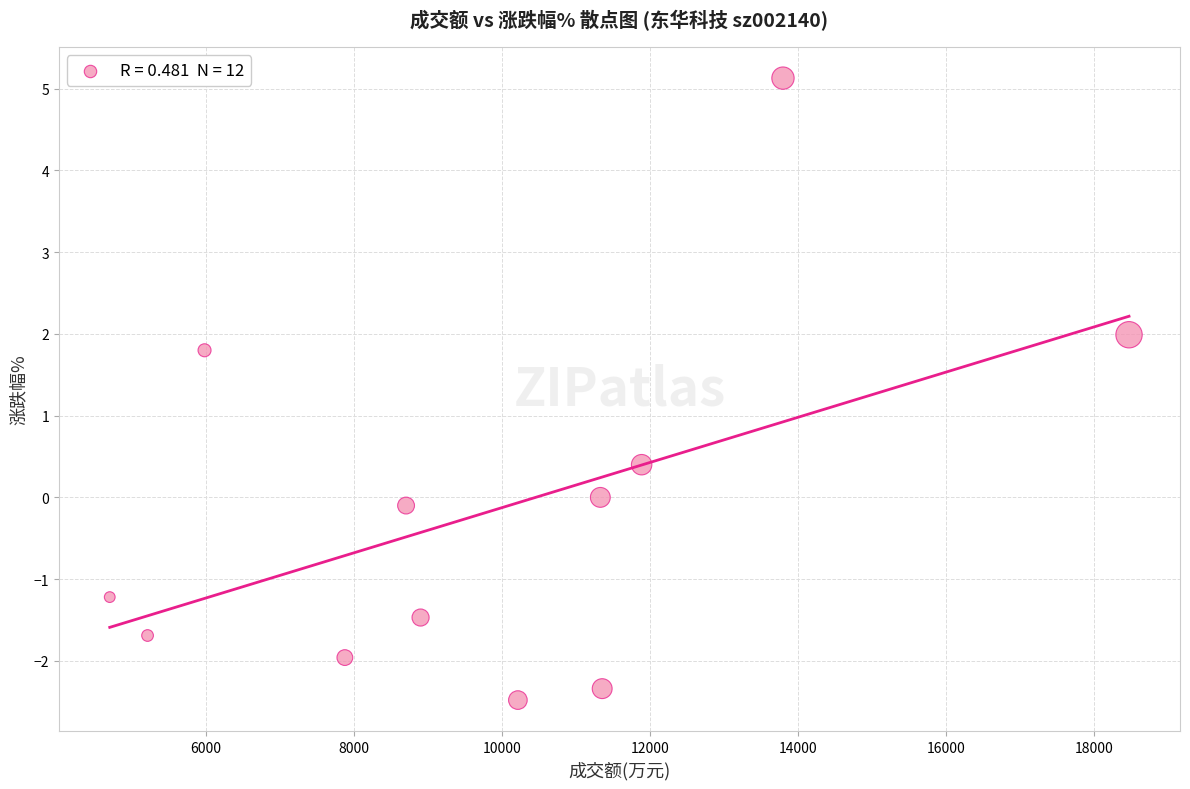

What Y value in the scatter plot is closest to 1?

0.4